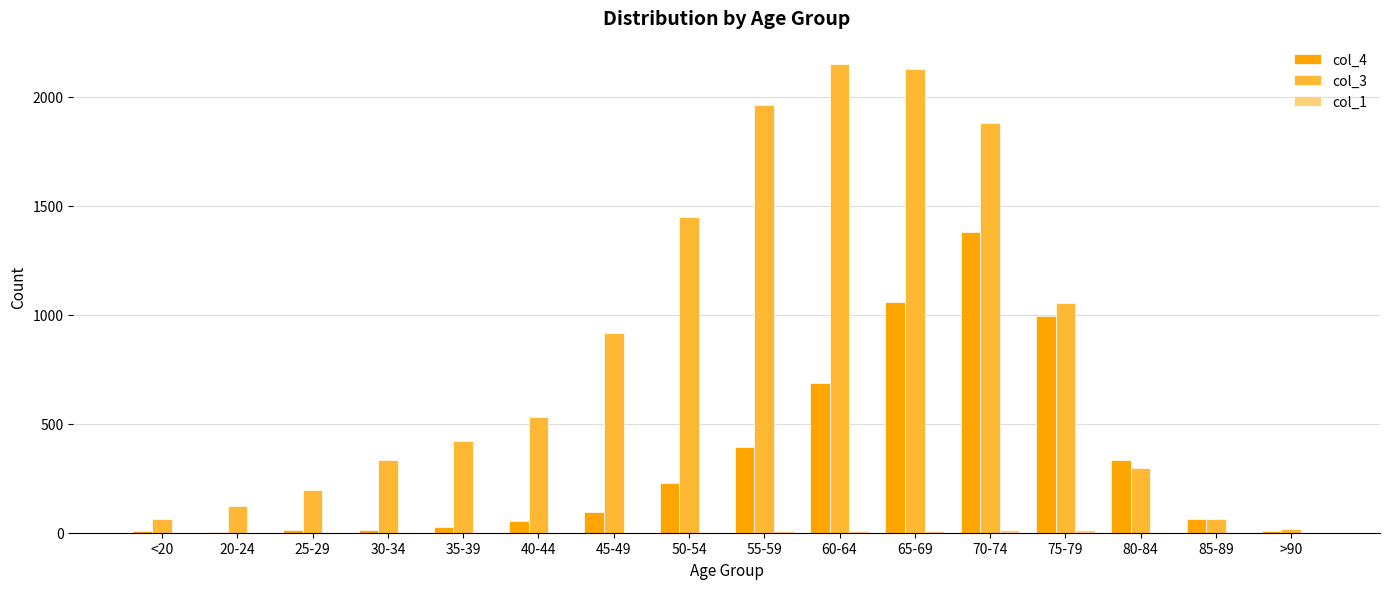

Which series has the largest total across all categories?

col_3